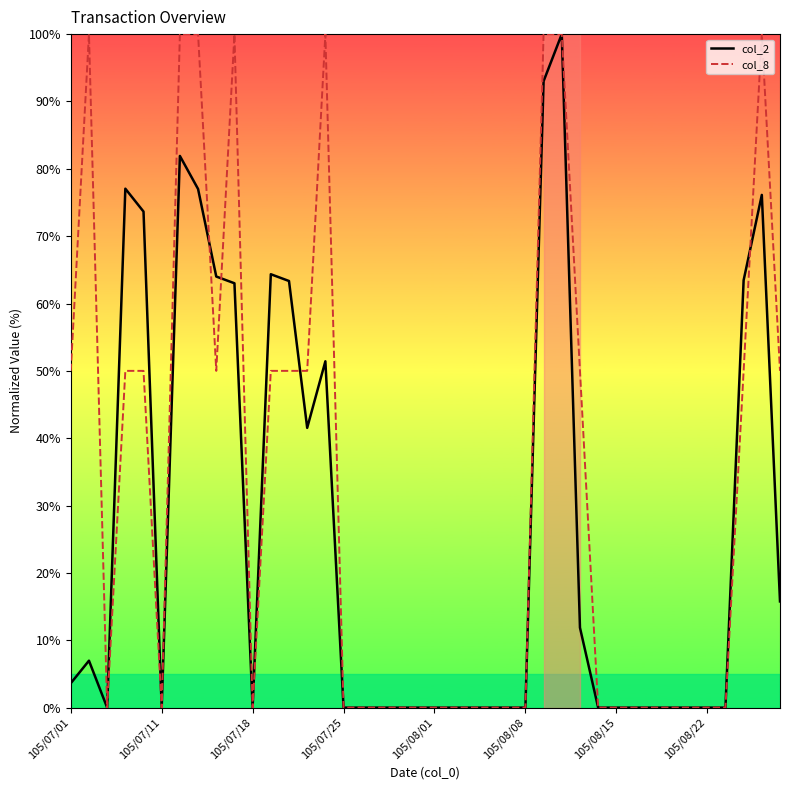

Which series has the largest total across all categories?

col_8